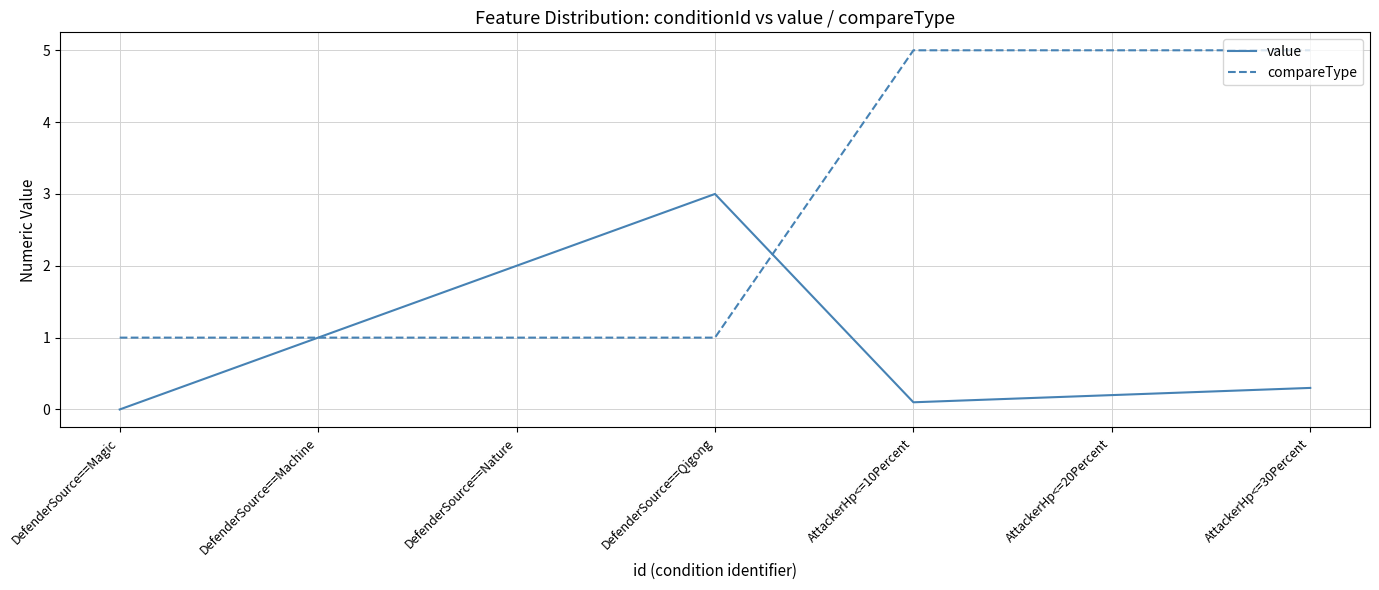

What is the total value across all series at DefenderSource==Qigong?

4.0